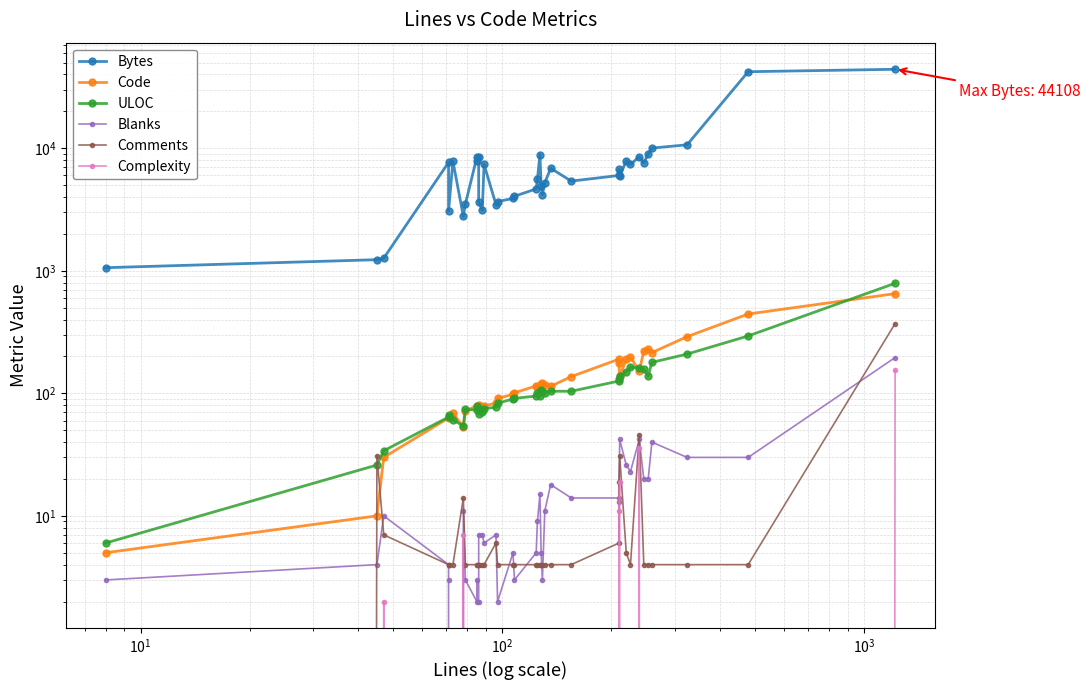

In Blanks, how many points are lower than both neighbors (excluding endpoints)?

9